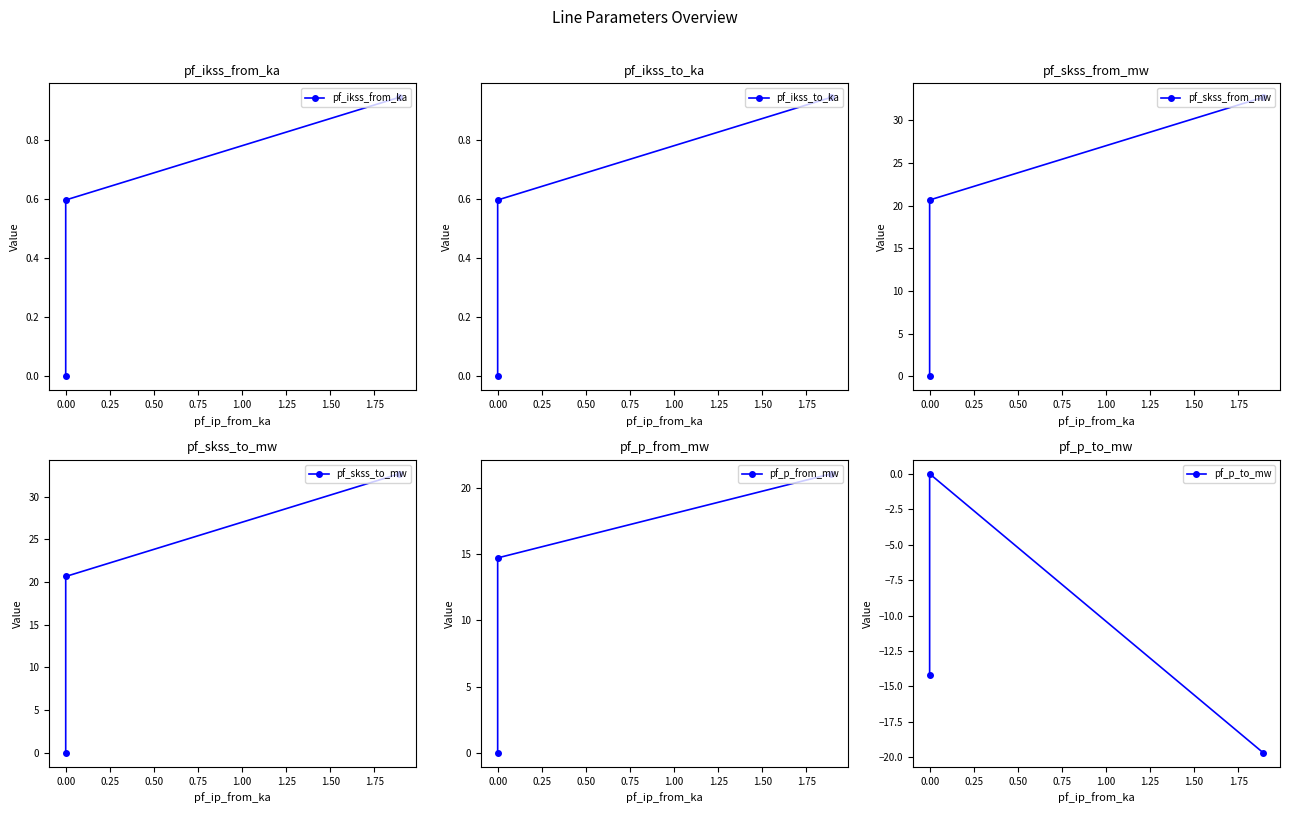

What is the maximum value shown in the chart?

32.7